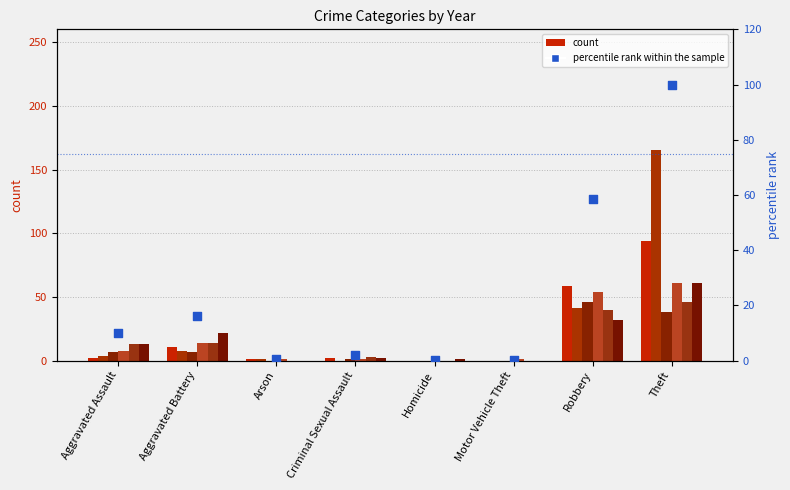

Between Theft and Aggravated Assault, which is larger?

Theft